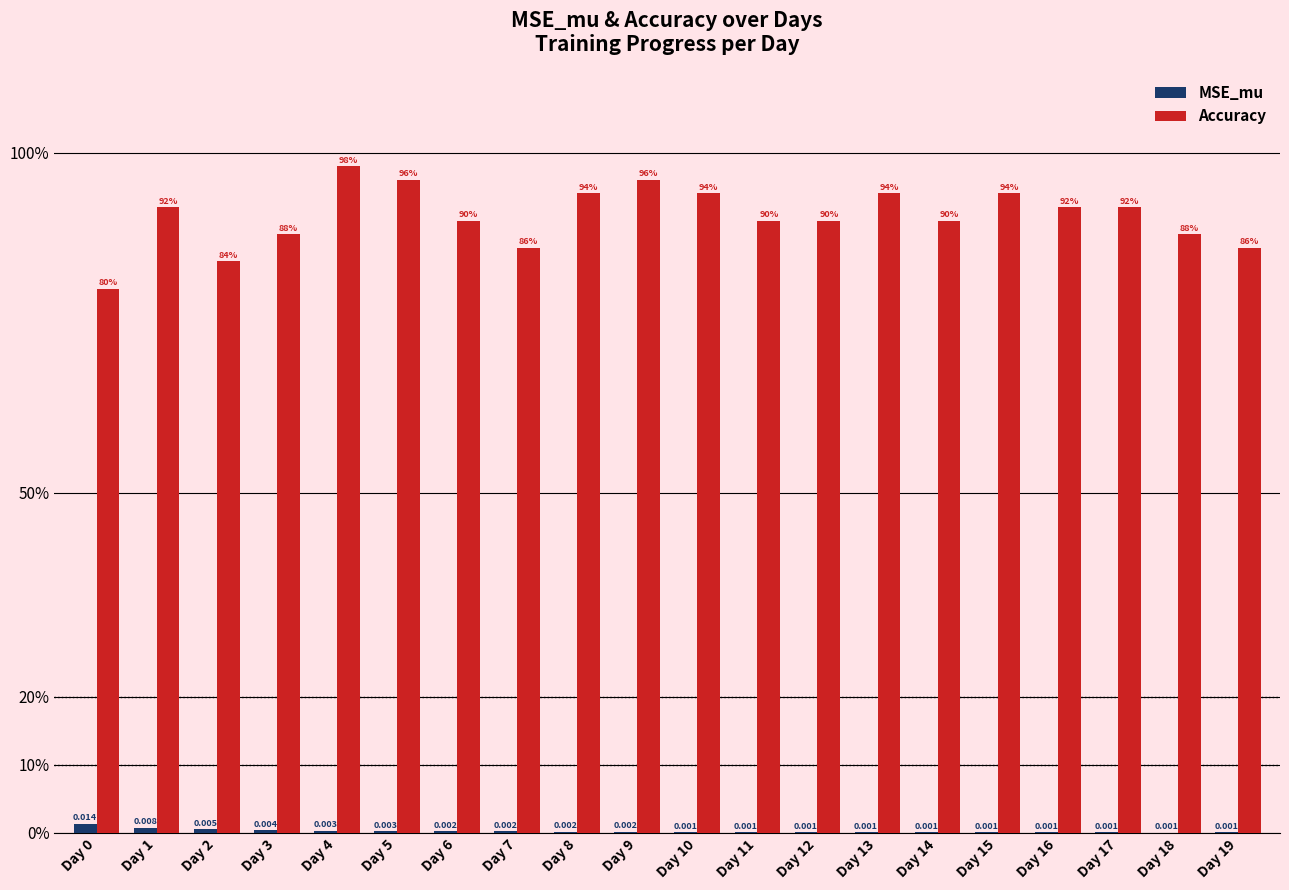

Which series has the largest total across all categories?

Accuracy